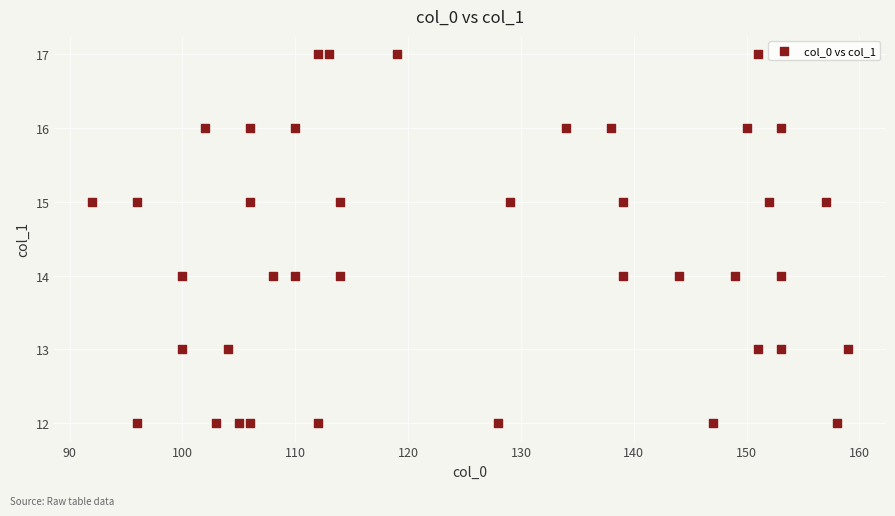

What is the range of X values (max minus min)?

67